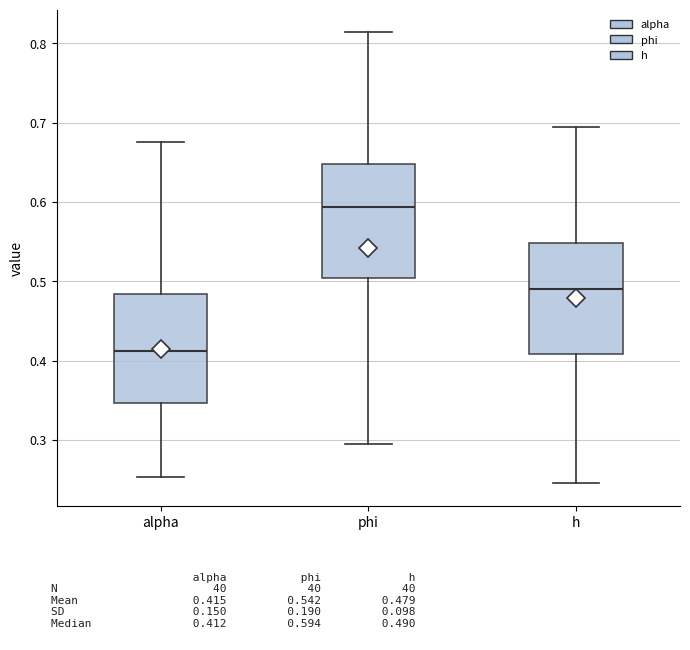

Which box's median line is the highest?

phi